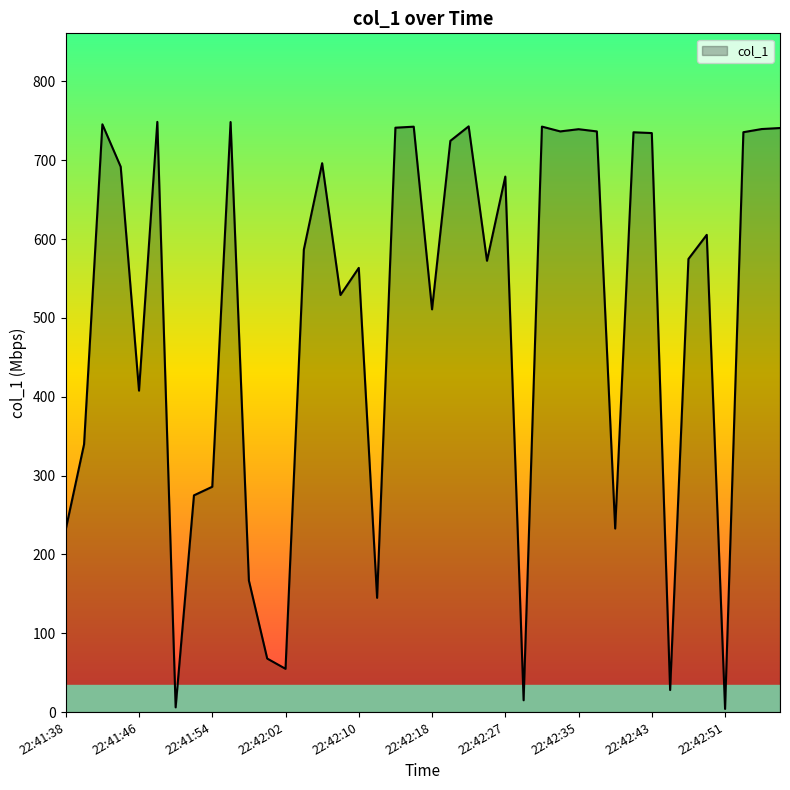

What is the difference between the maximum and minimum values?

744.6